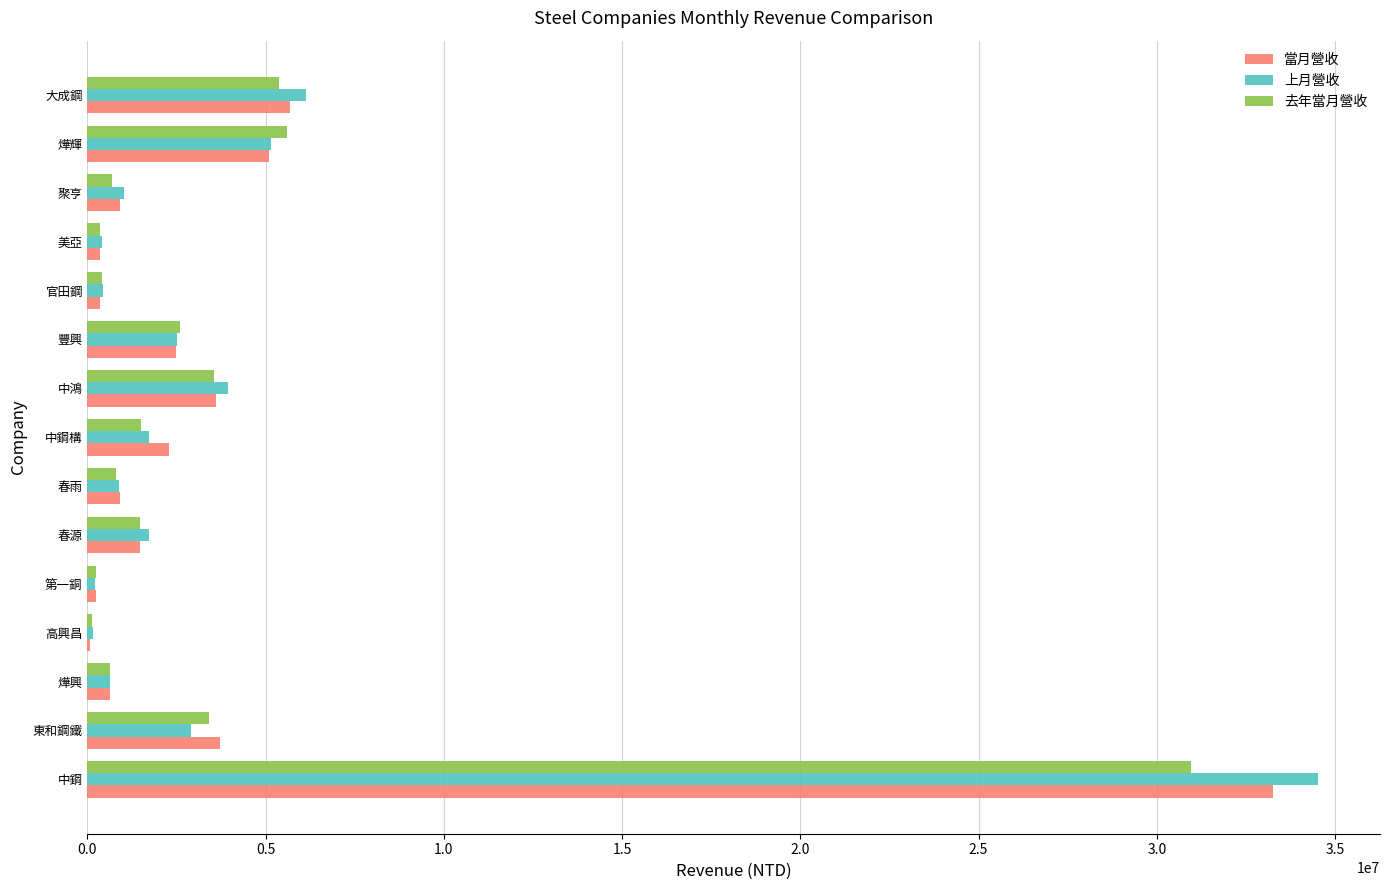

At which label is 上月營收 closest to 17345775?

大成鋼